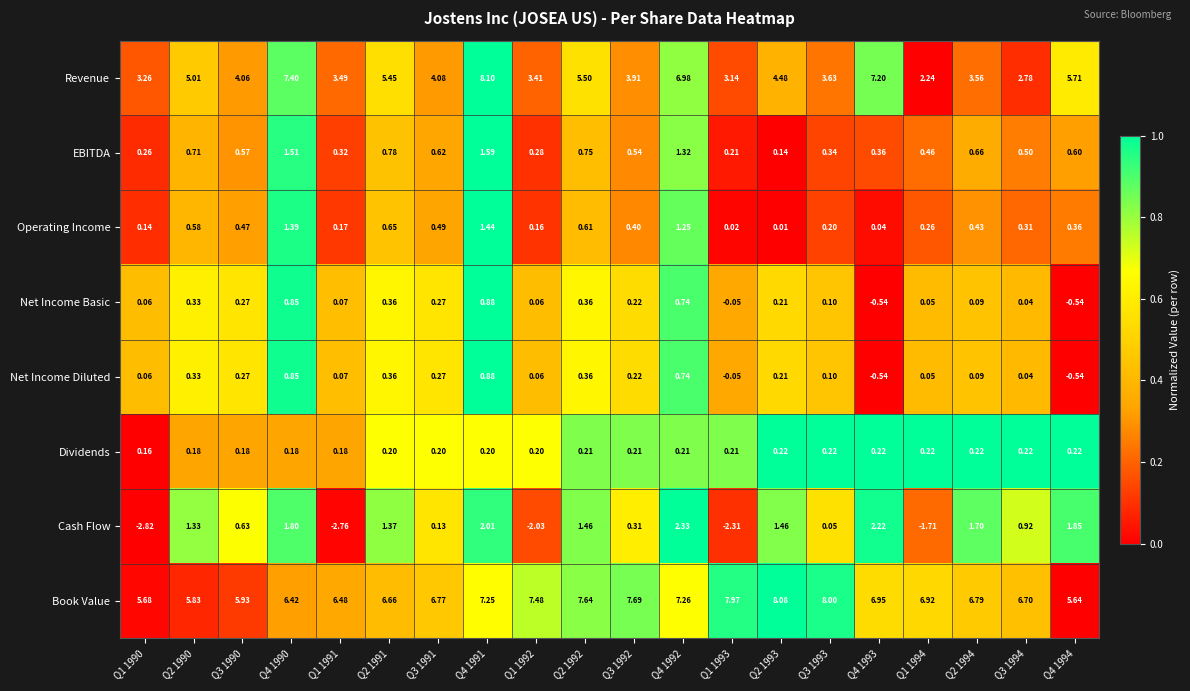

Between Q4 1990 and Q4 1992, which series saw the biggest shift?

Book Value